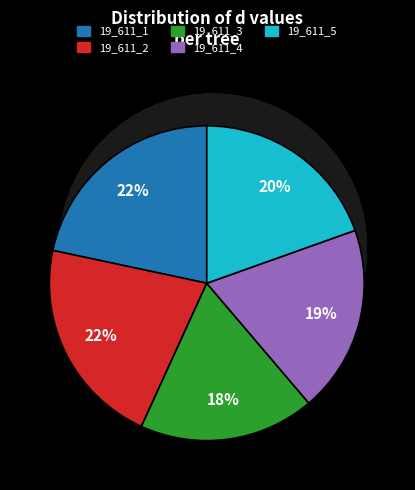

What portion of the pie excludes 19_611_4?

80.8%